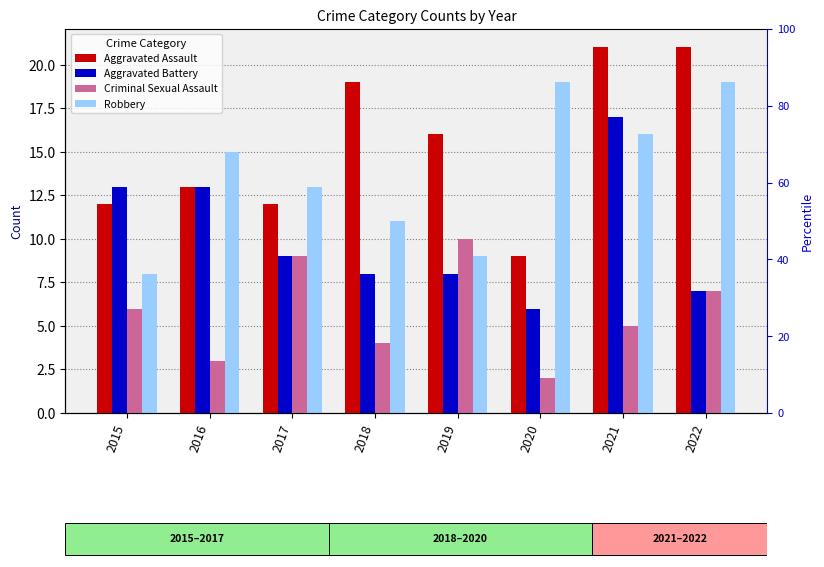

What is the average value of the Aggravated Assault series?

15